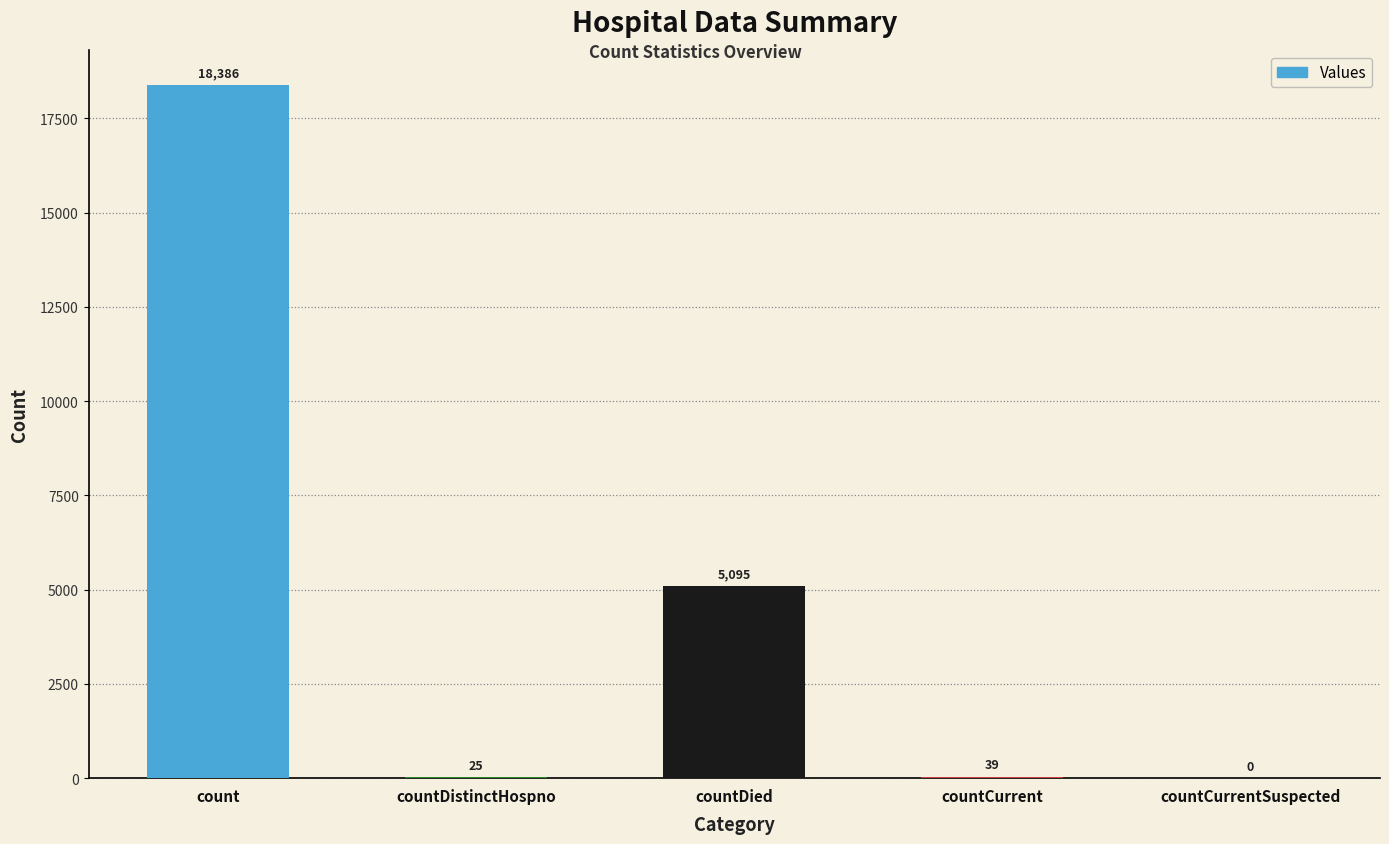

At which category does the chart reach its peak across all series?

count